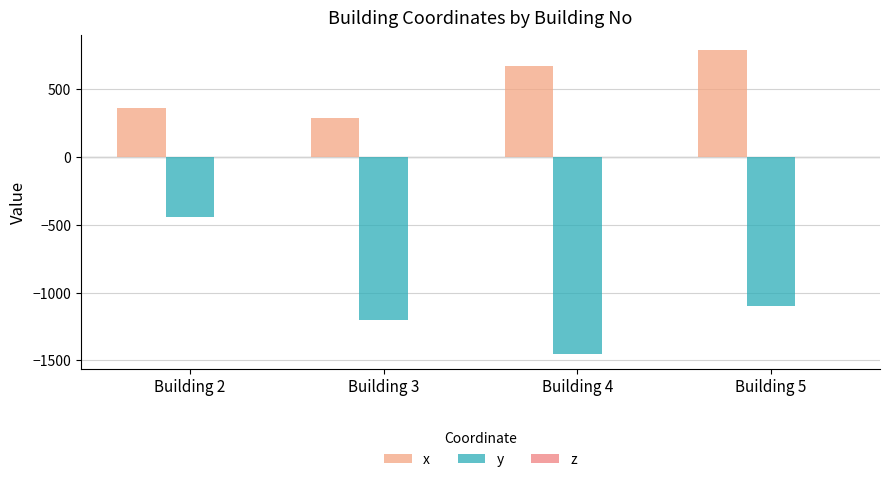

Which series has the widest spread of values?

y